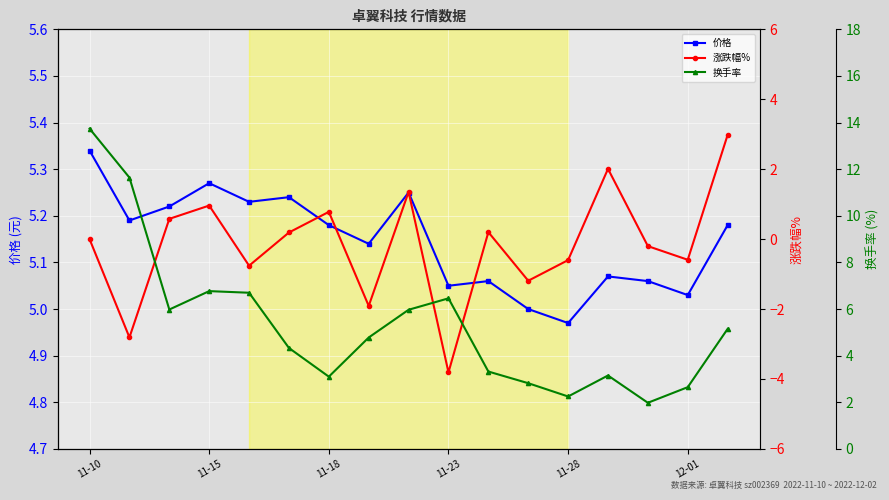

Reading left to right, list all the values displayed in this chart.

价格: 5.3	5.2	5.2	5.3	5.2	5.2	5.2	5.1	5.2	5.0	5.1	5.0	5.0	5.1	5.1	5.0	5.2
涨跌幅%: 0.0	-2.8	0.6	1.0	-0.8	0.2	0.8	-1.9	1.4	-3.8	0.2	-1.2	-0.6	2.0	-0.2	-0.6	3.0
换手率: 13.7	11.6	6.0	6.8	6.7	4.3	3.1	4.8	6.0	6.5	3.3	2.8	2.2	3.1	2.0	2.6	5.2